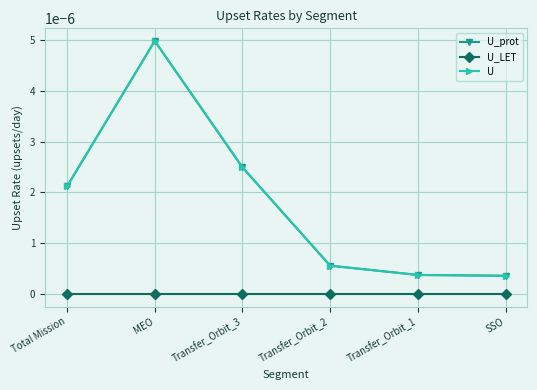

True or false: U and U_prot cross at least once.

False